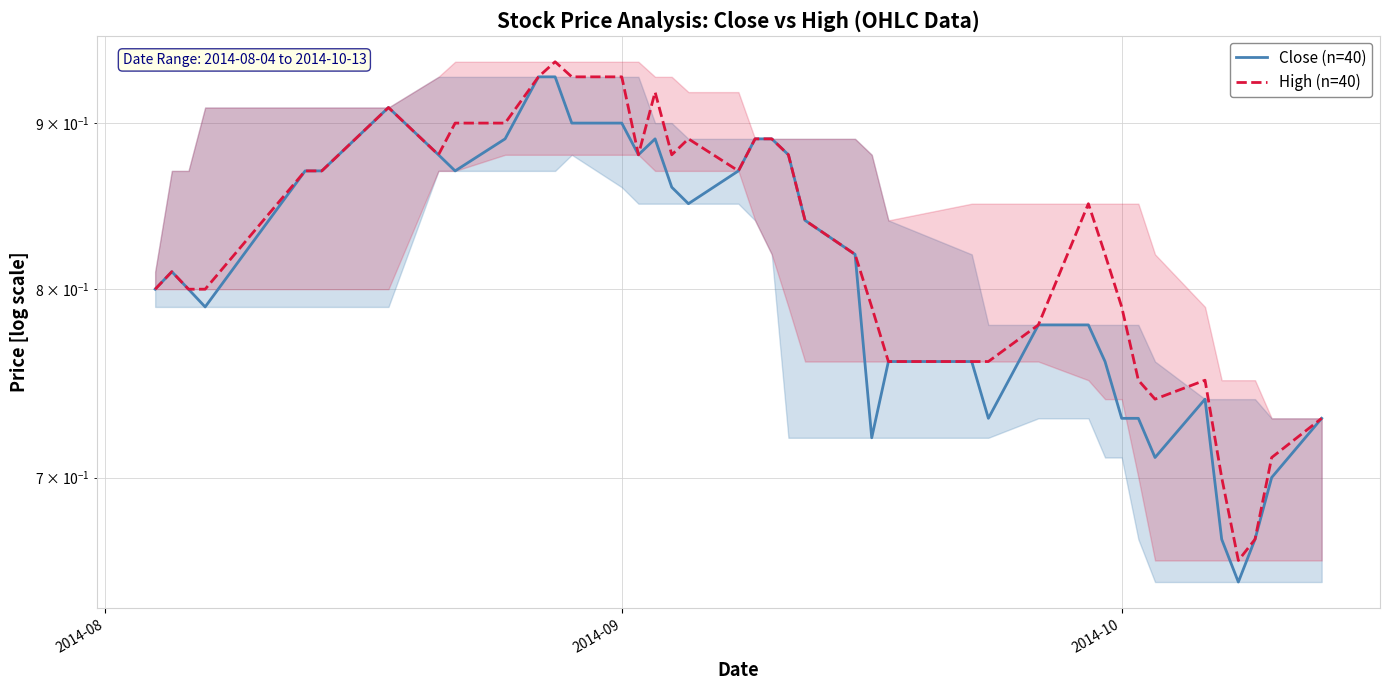

How many interior local peaks does the Close (n=40) series have?

4